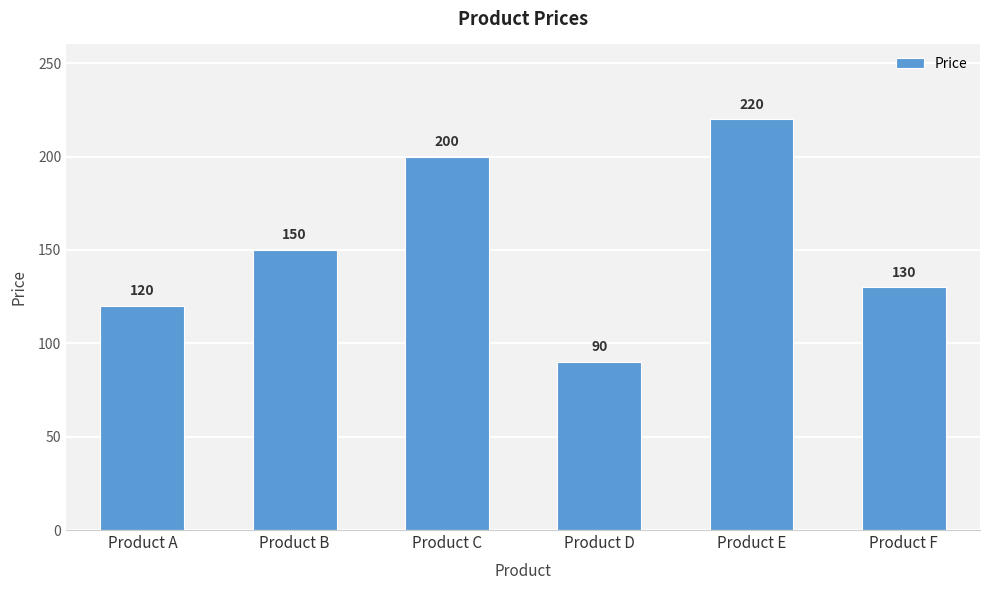

Reading right to left, extract all data points from this chart.

130	220	90	200	150	120